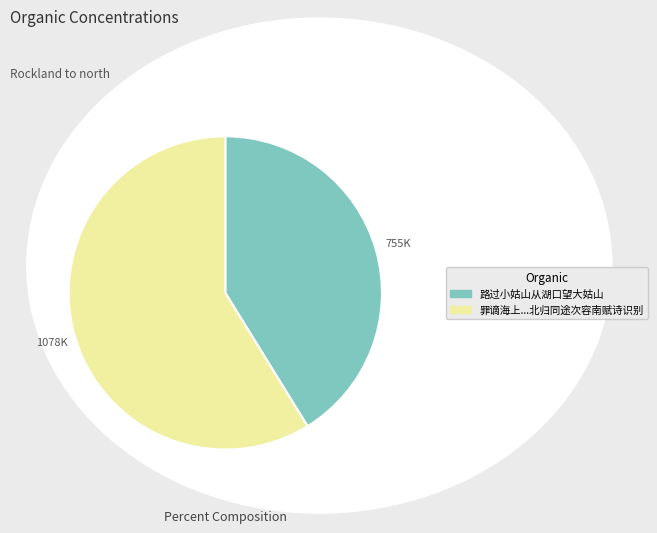

How many slices are in this pie chart?

2